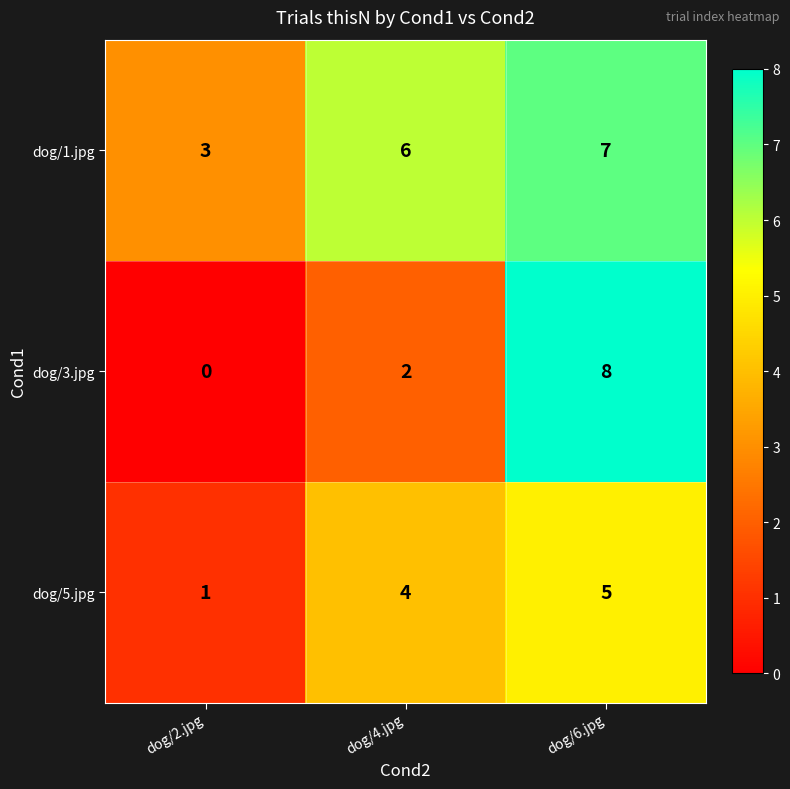

Count the number of data series in this chart.

3